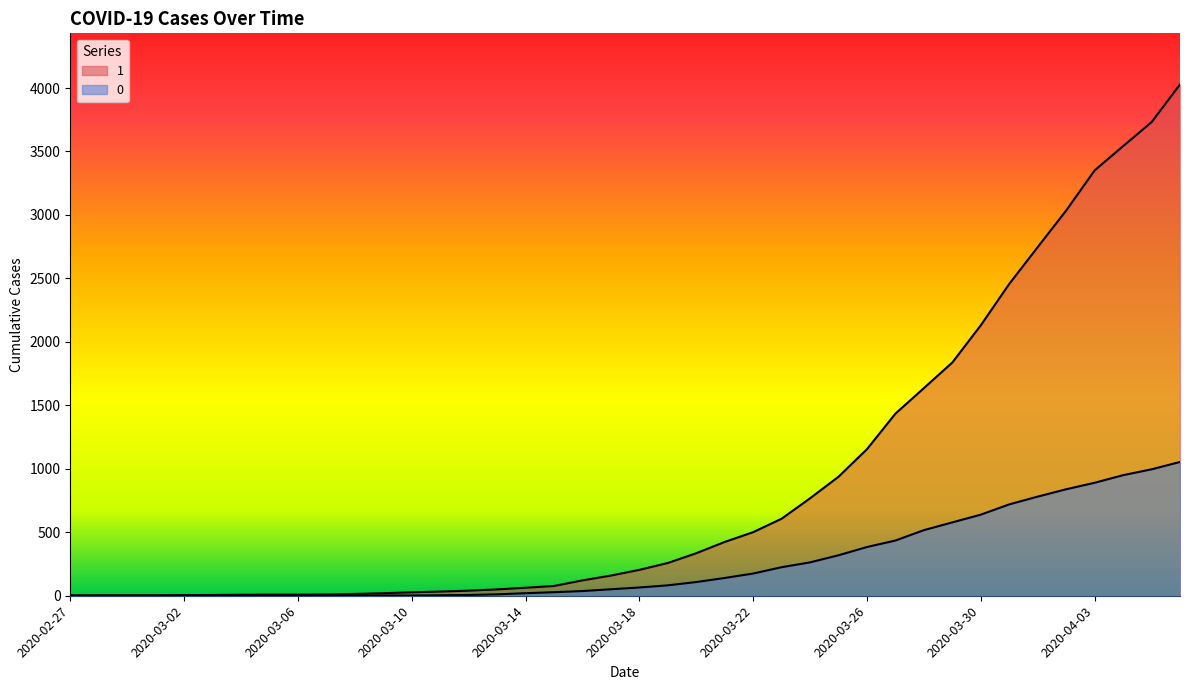

List the labels in order of 1 value, smallest first.

2020-02-27, 2020-02-28, 2020-02-29, 2020-03-01, 2020-03-02, 2020-03-03, 2020-03-04, 2020-03-05, 2020-03-06, 2020-03-07, 2020-03-08, 2020-03-09, 2020-03-10, 2020-03-11, 2020-03-12, 2020-03-13, 2020-03-14, 2020-03-15, 2020-03-16, 2020-03-17, 2020-03-18, 2020-03-19, 2020-03-20, 2020-03-21, 2020-03-22, 2020-03-23, 2020-03-24, 2020-03-25, 2020-03-26, 2020-03-27, 2020-03-28, 2020-03-29, 2020-03-30, 2020-03-31, 2020-04-01, 2020-04-02, 2020-04-03, 2020-04-04, 2020-04-05, 2020-04-06